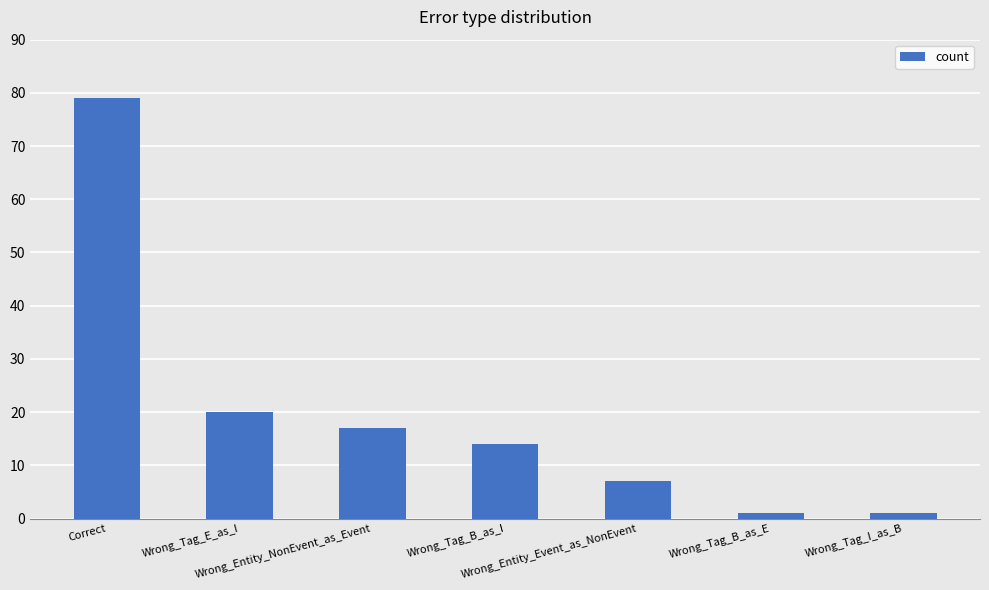

Approximately how many times larger is the value at Wrong_Tag_I_as_B compared to Wrong_Tag_B_as_E?

1.0